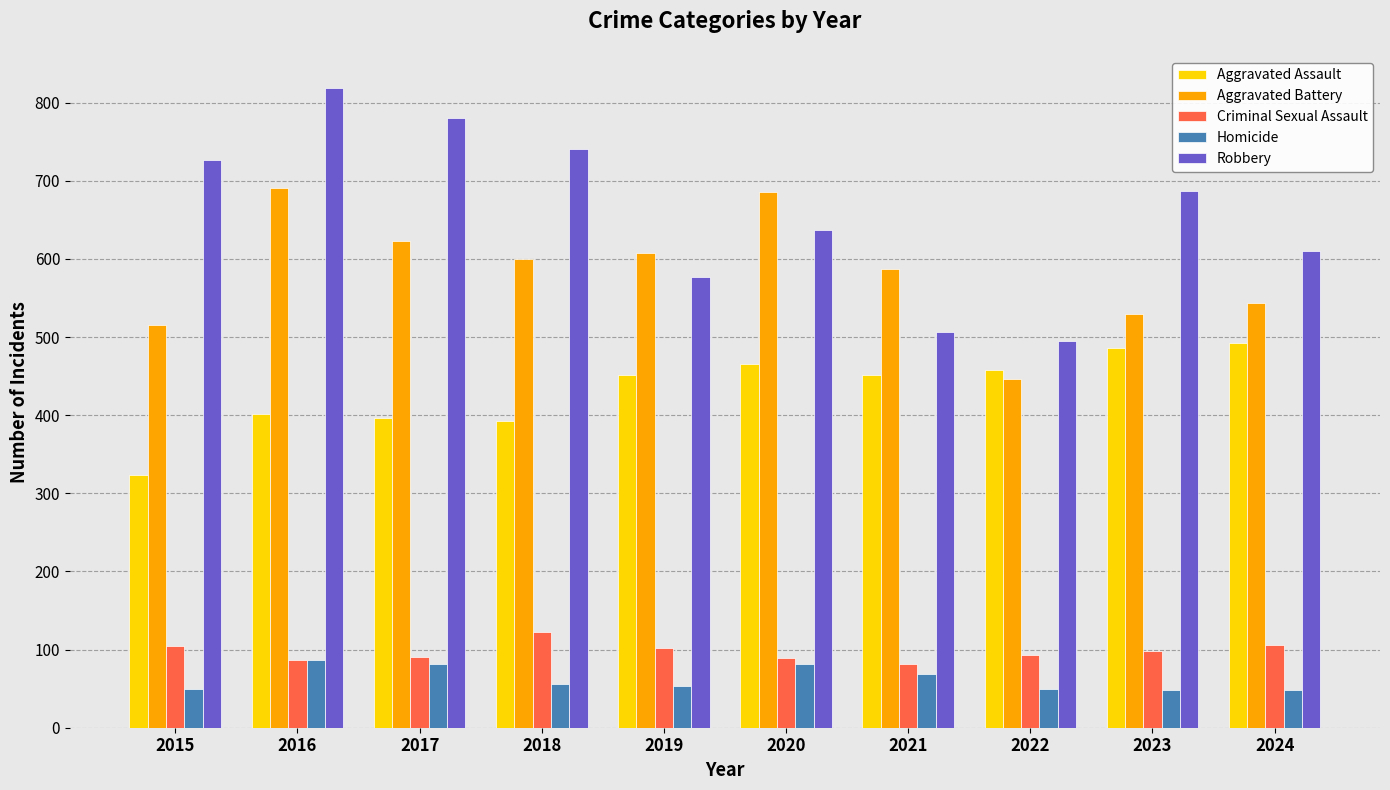

Which series has the widest spread of values?

Robbery